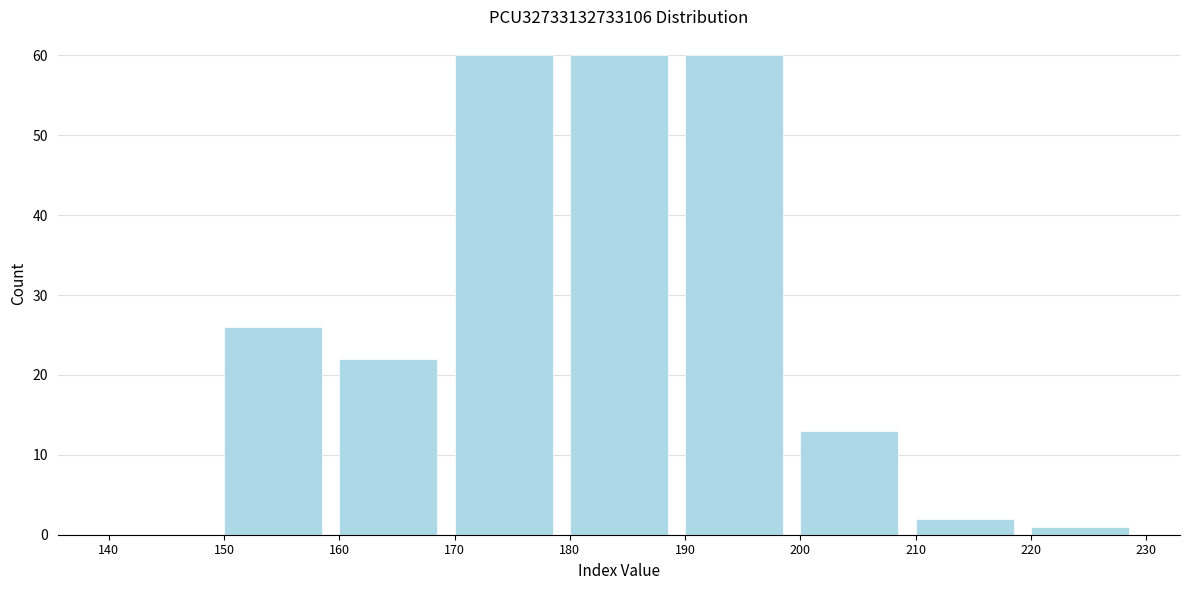

How tall is the bar that spans 200 to 210 on the x-axis? The values are not printed on the chart, so give them approximately, as read against the axis.

13